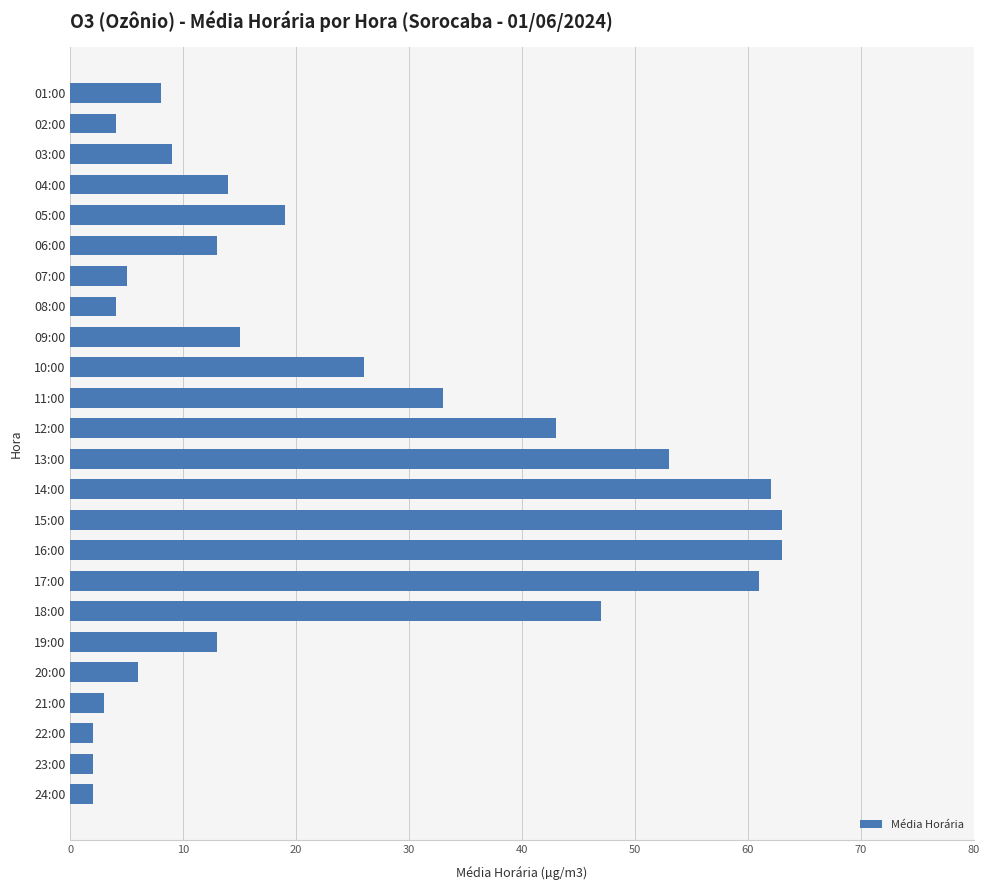

What is the average value?

24